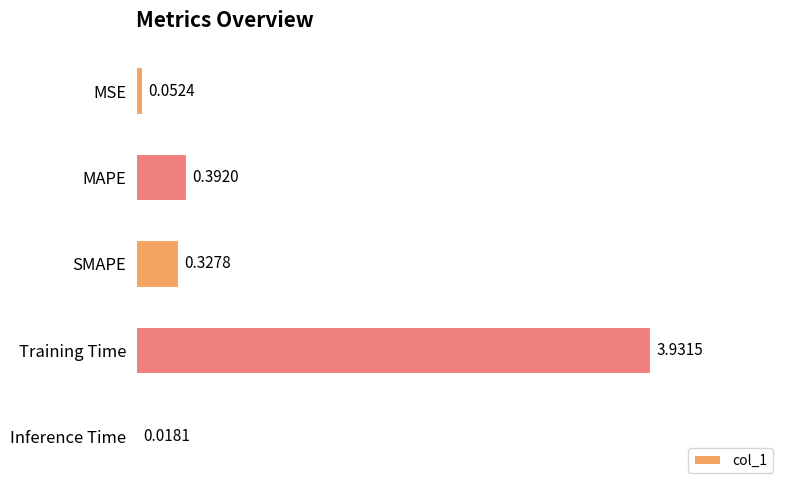

What is the change in value from MSE to MAPE?

+0.3